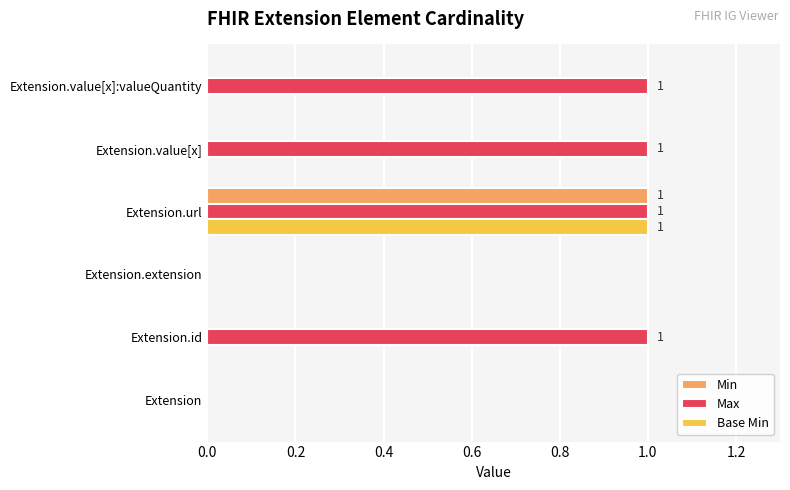

How many categories are shown in the chart?

6